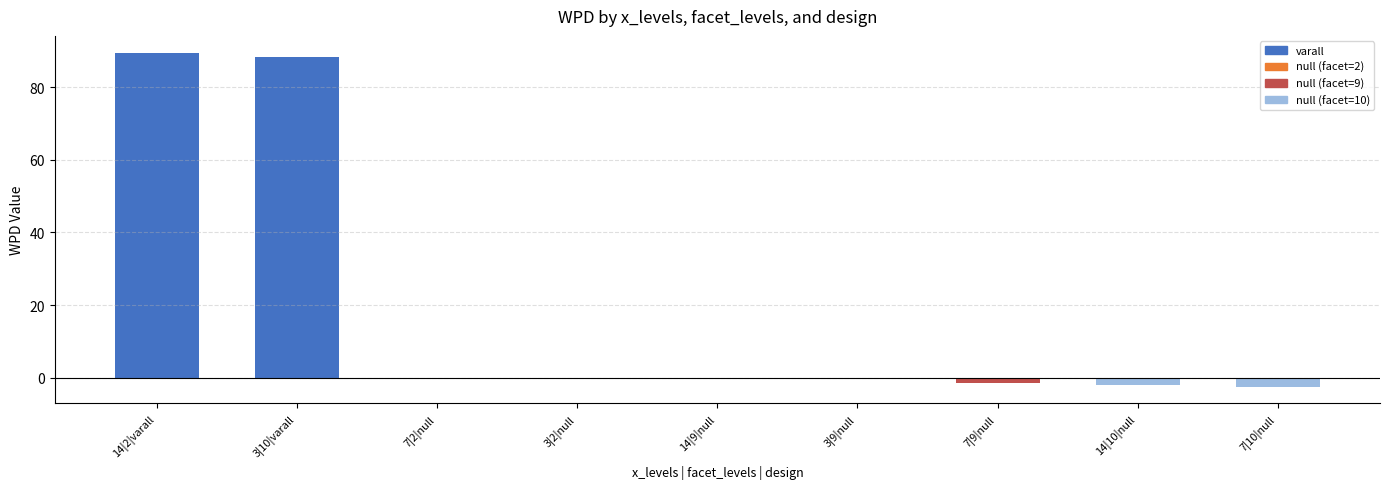

True or false: the data shows -2.4 at 7|10|null.

True